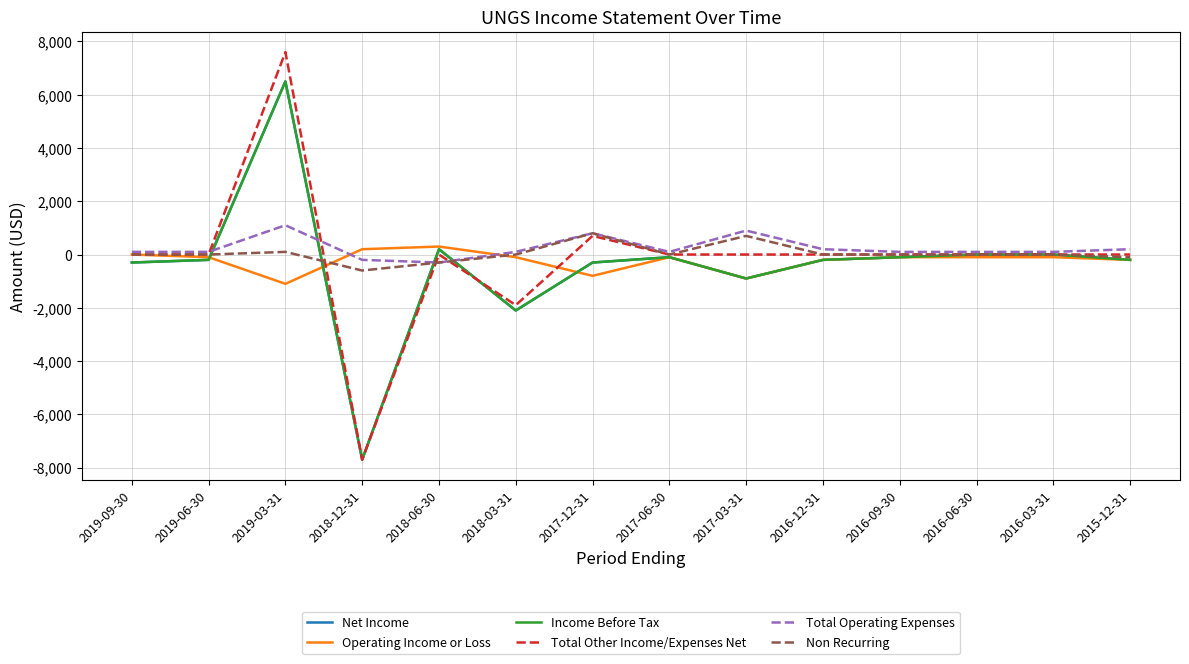

Does the chart have visible grid lines?

Yes